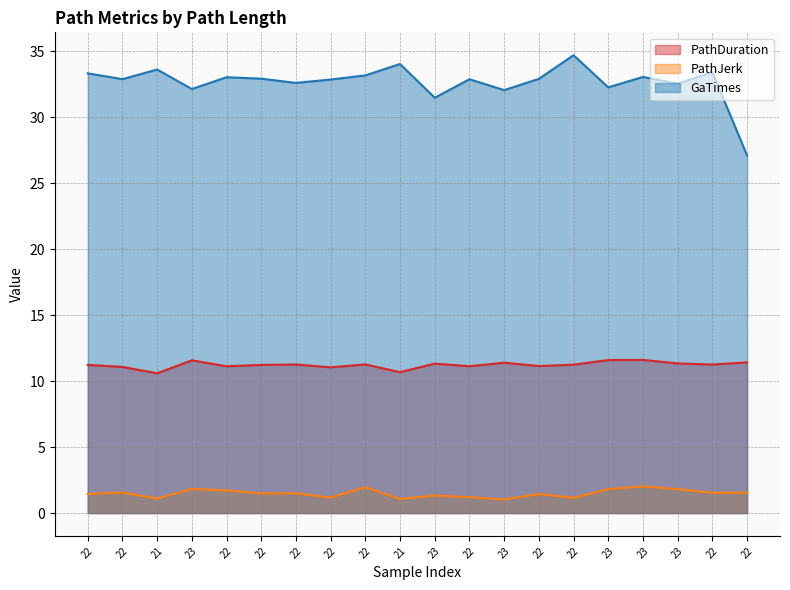

What is the highest value of the PathJerk series?

2.0